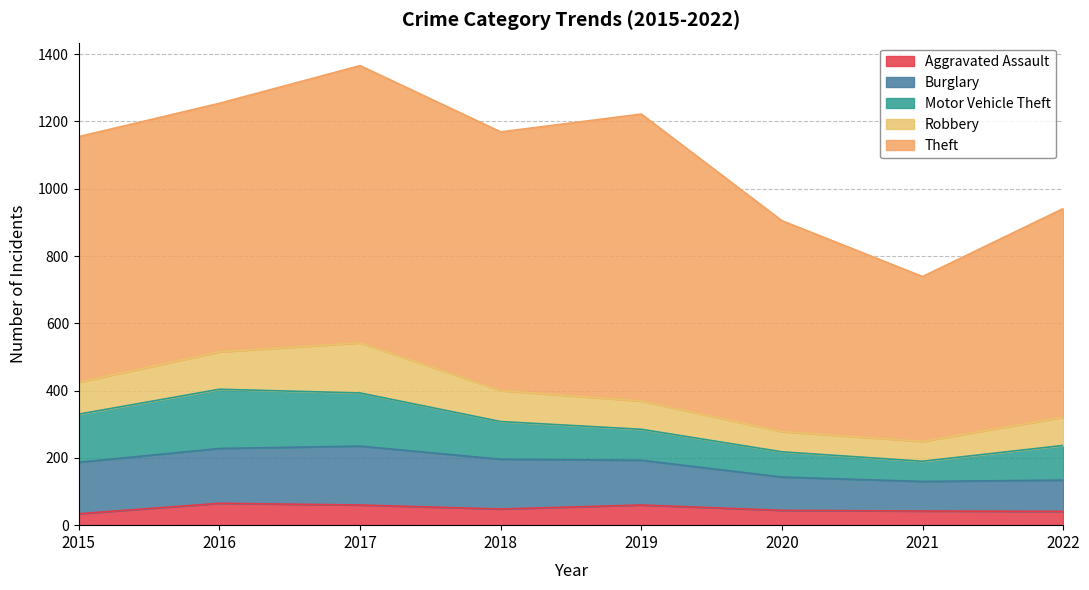

Where is the first local maximum for Theft?

2017